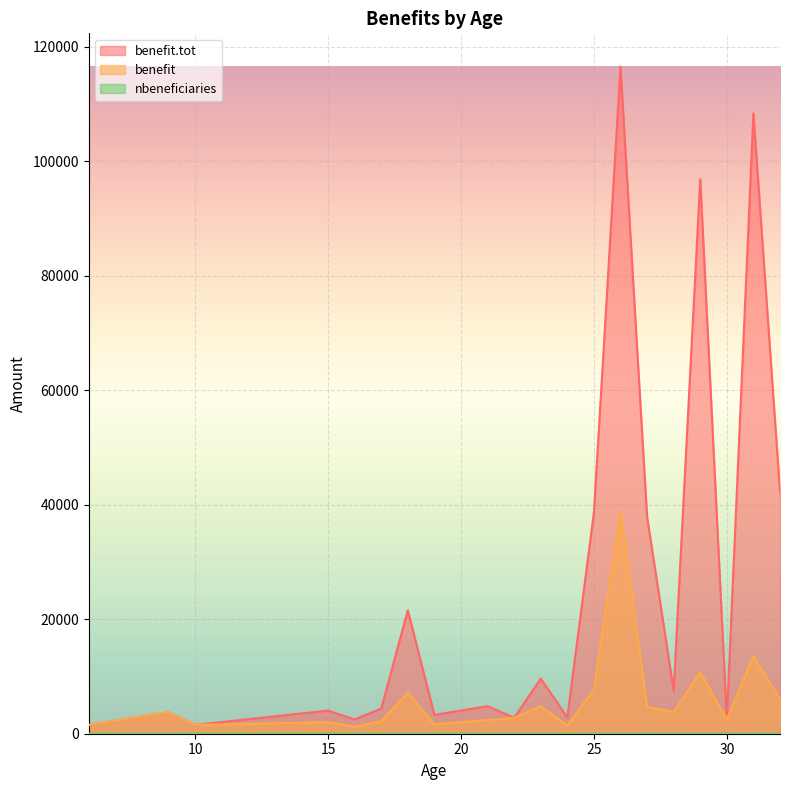

How many interior local valleys does the benefit.tot series have?

7